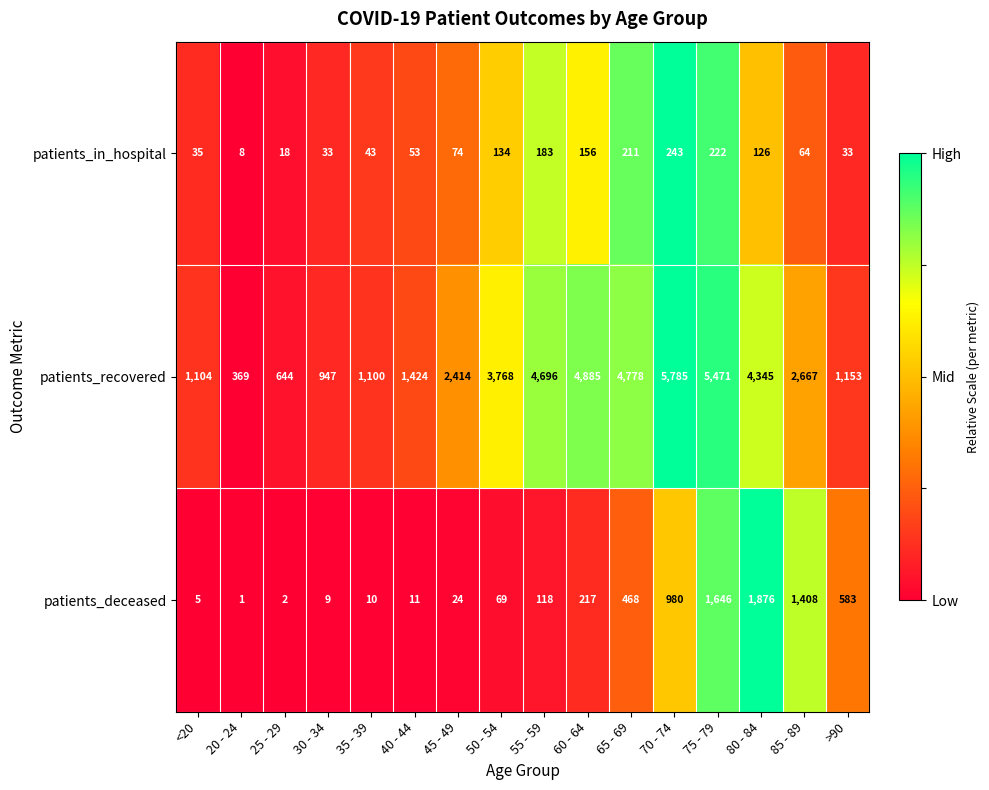

Where is patients_deceased nearest to the value 938?

70 - 74